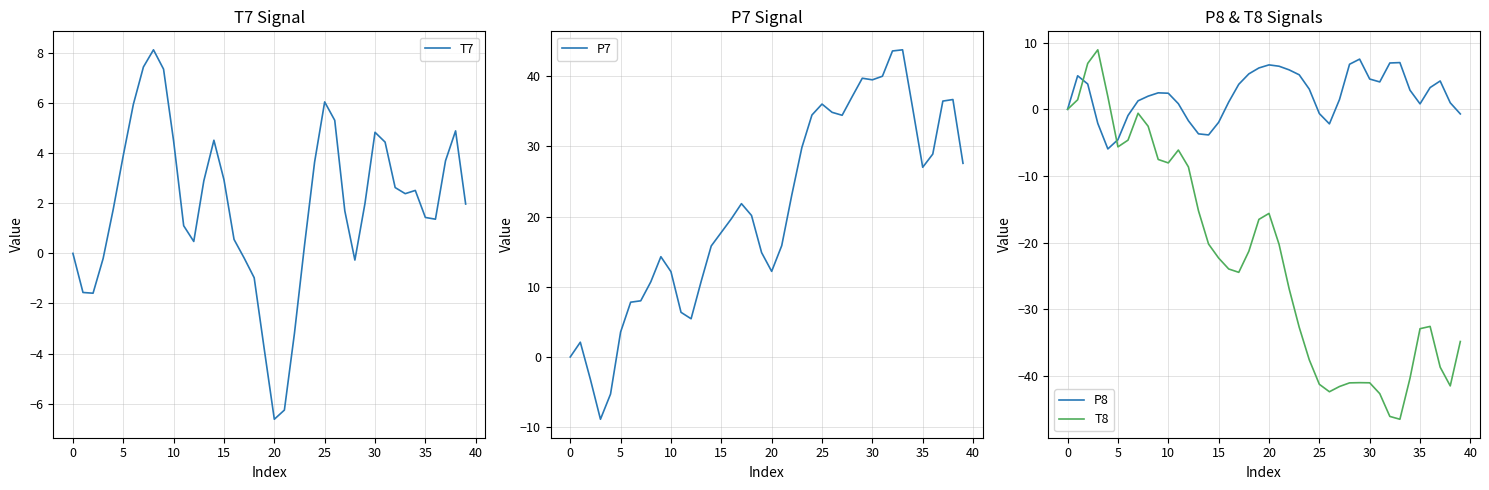

True or false: T7 has a value of -0.3 at 28.

True